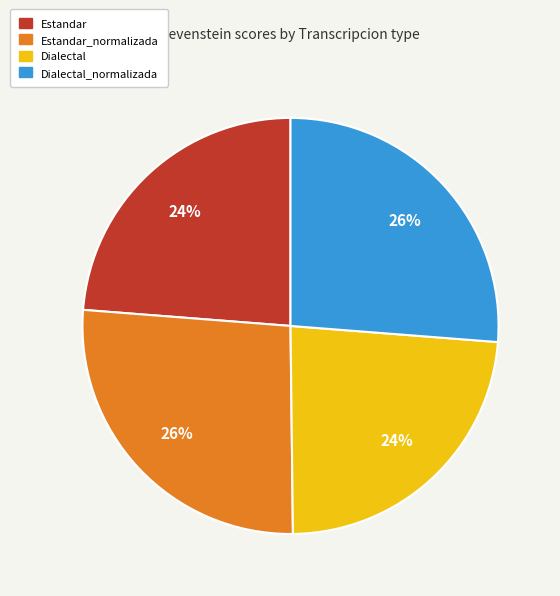

Is there any slice that represents more than half of the pie?

No